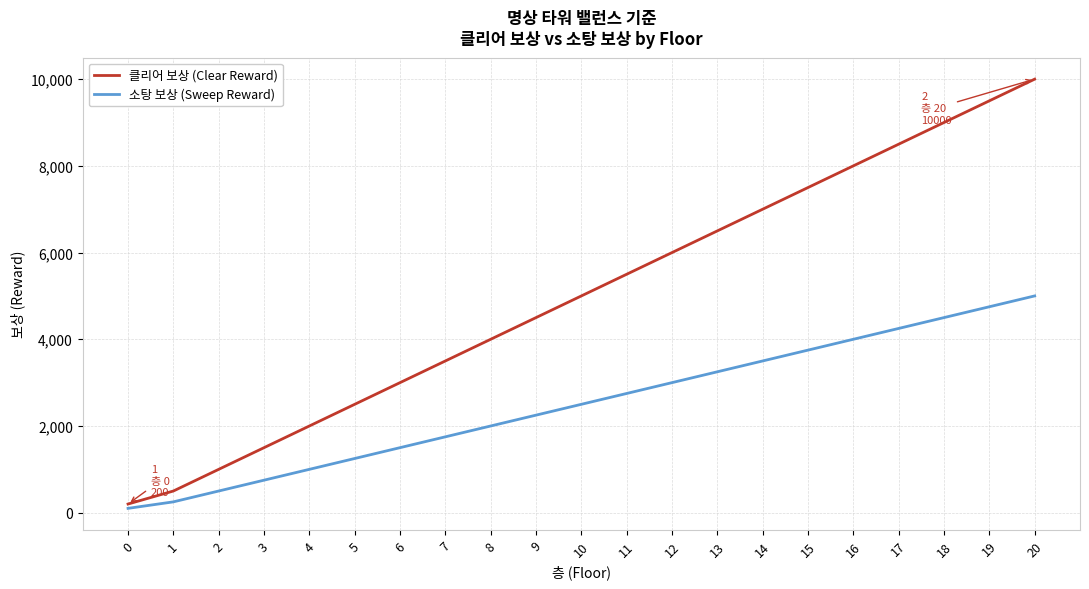

True or false: 소탕 보상 (Sweep Reward) and 클리어 보상 (Clear Reward) cross at least once.

False